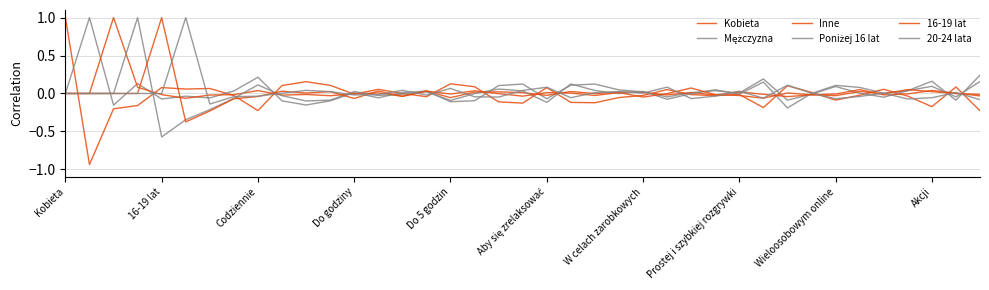

Is this an area chart (filled region under the line)?

No